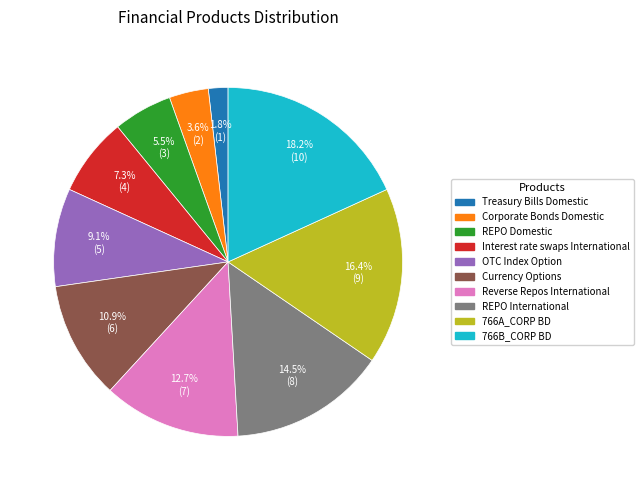

To the nearest percent, what is the difference between the OTC Index Option and 766A_CORP BD slice percentages?

7%